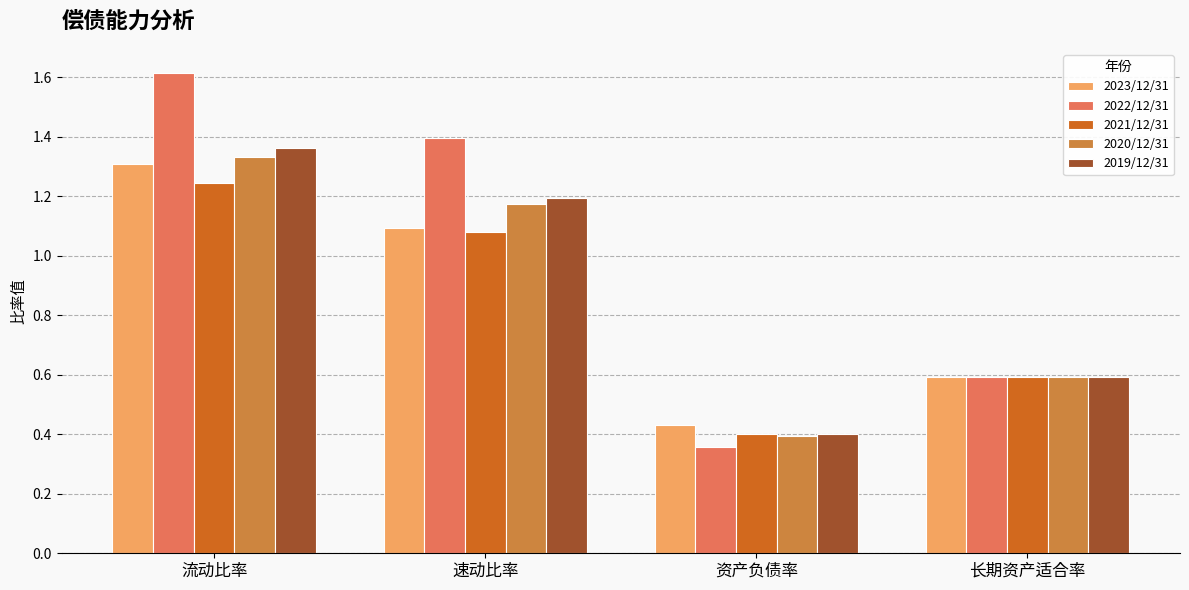

Is the value of 2022/12/31 at 流动比率 greater than the value of 2021/12/31 at 长期资产适合率?

Yes